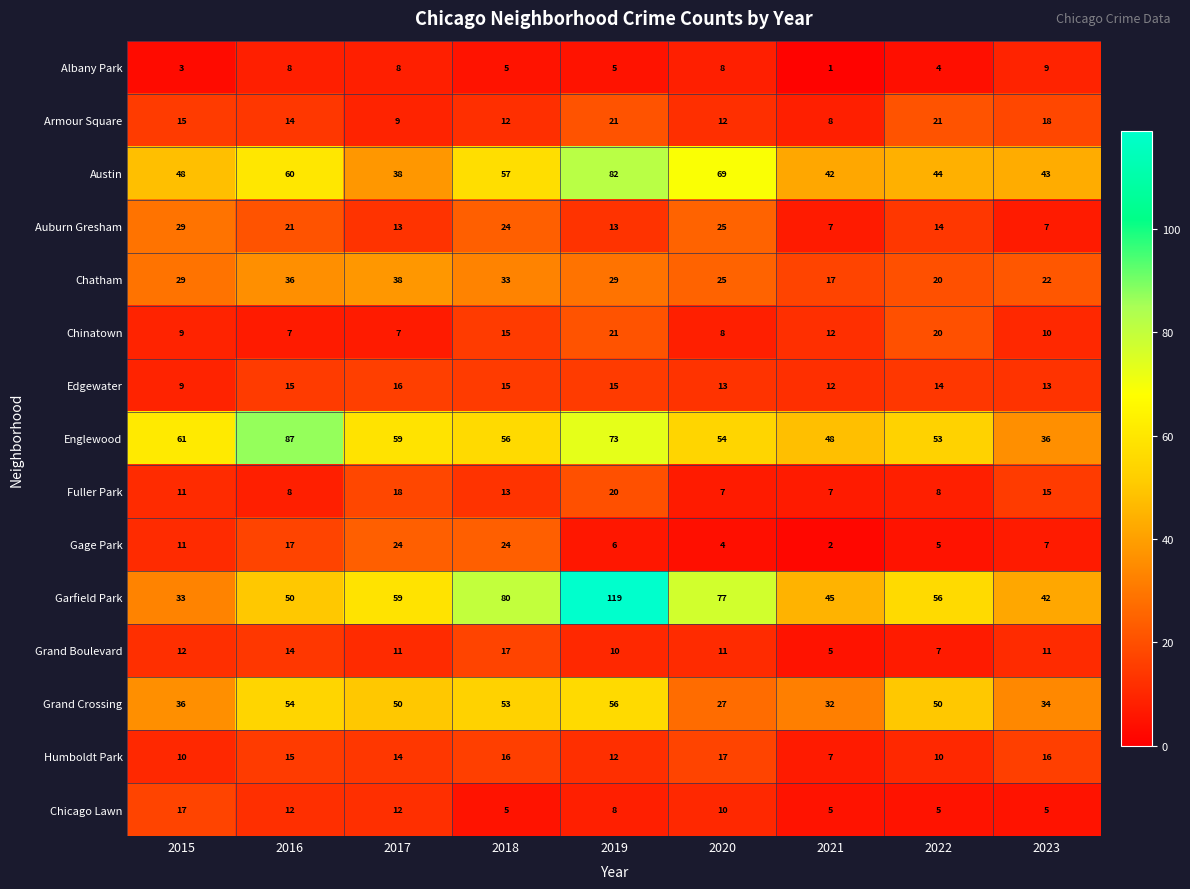

Which series has the widest spread of values?

Garfield Park